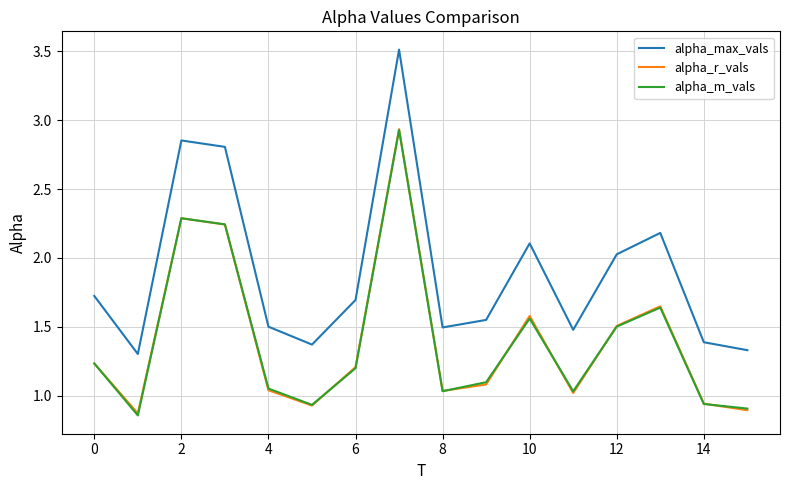

What is the maximum value shown in the chart?

3.5